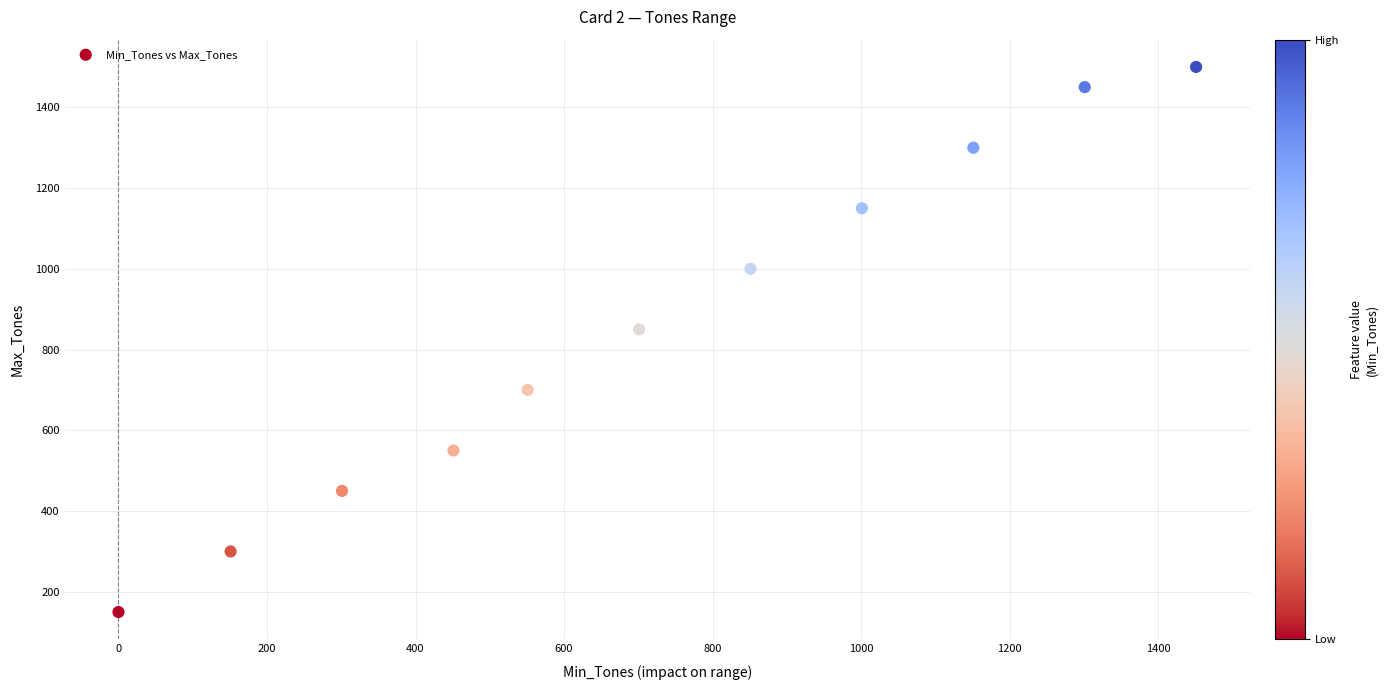

What is the average X value?

719